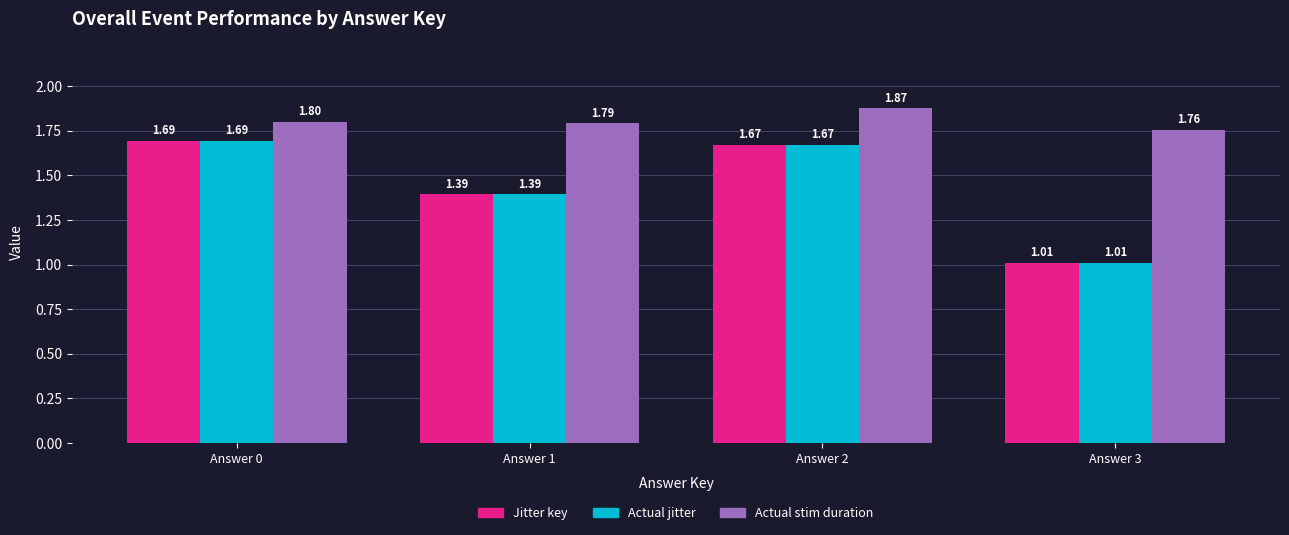

Reading left to right, list all the values displayed in this chart.

Jitter key: Answer 0=1.7	Answer 1=1.4	Answer 2=1.7	Answer 3=1.0
Actual jitter: Answer 0=1.7	Answer 1=1.4	Answer 2=1.7	Answer 3=1.0
Actual stim duration: Answer 0=1.8	Answer 1=1.8	Answer 2=1.9	Answer 3=1.8